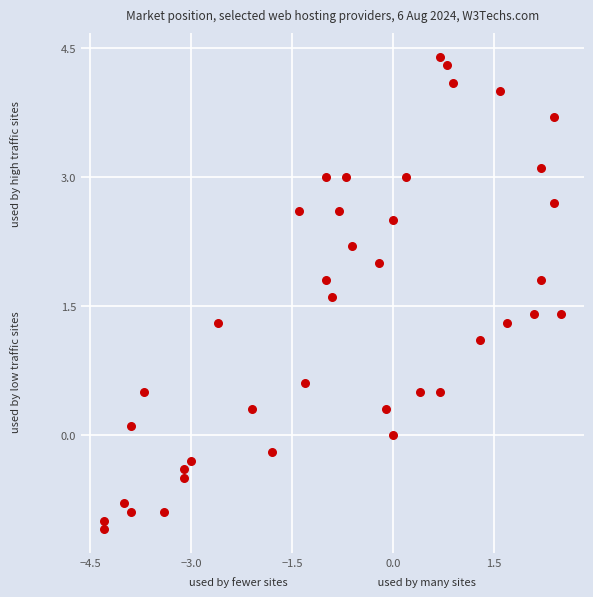

What is the range of Y values (max minus min)?

5.5